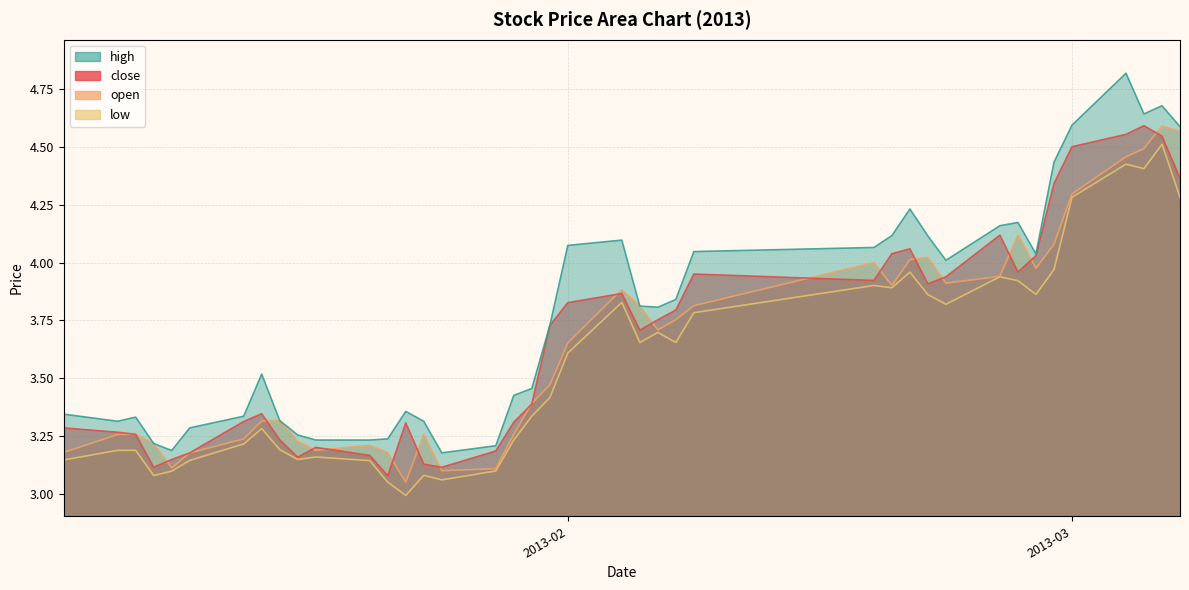

What is the total value across all series at 2013-01-25?

12.5